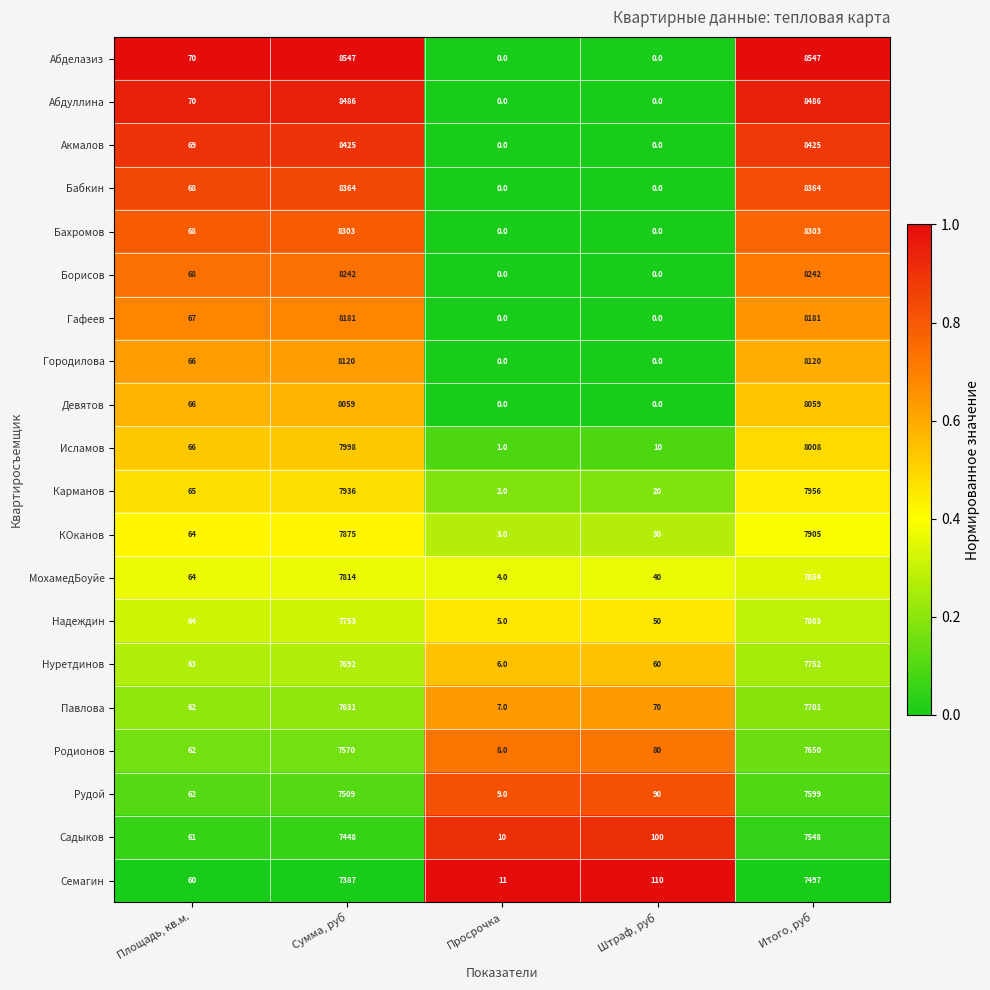

What is the highest value of the Гафеев series?

8181